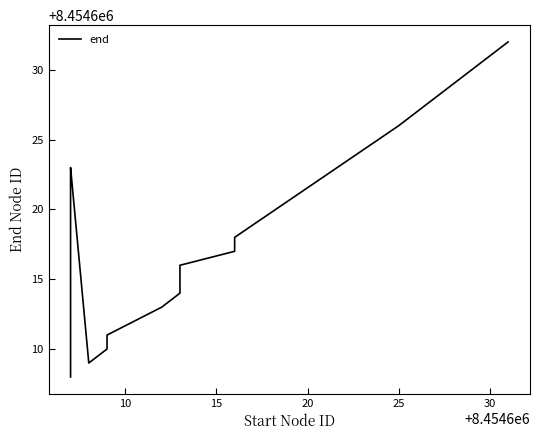

Reading right to left, list all the values displayed in this chart.

8454632	8454629	8454628	8454626	8454618	8454617	8454616	8454615	8454614	8454613	8454611	8454610	8454609	8454623	8454622	8454621	8454620	8454619	8454612	8454608